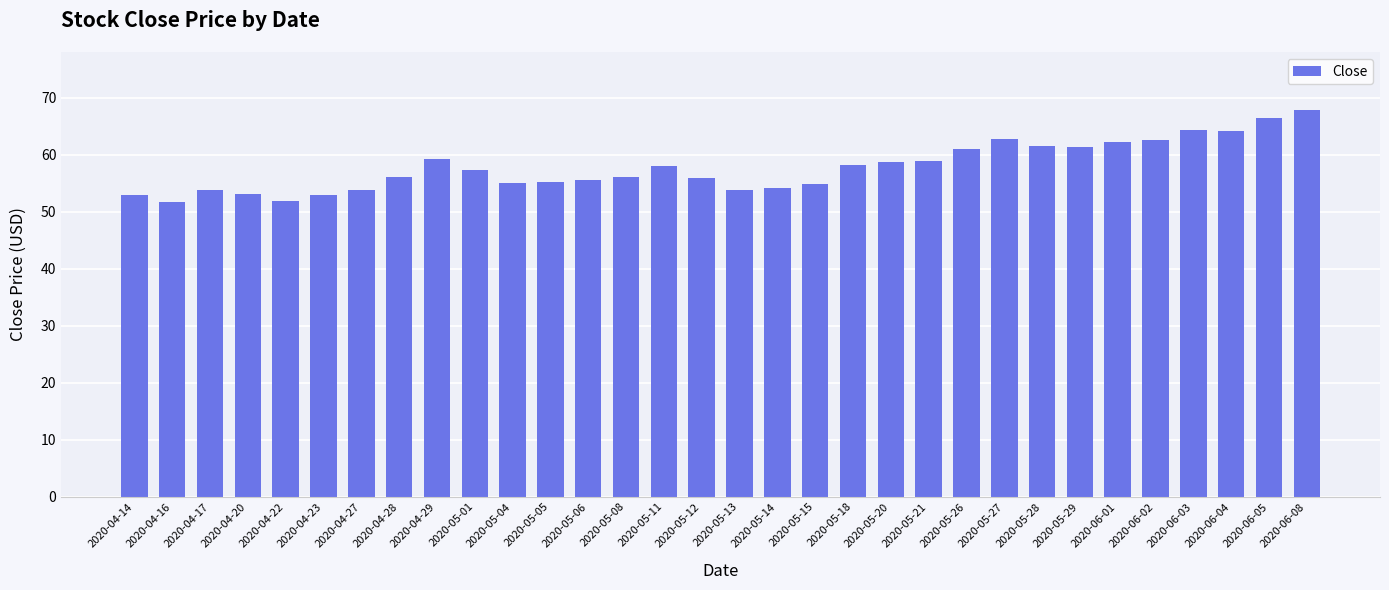

What position from the left is 2020-06-03?

29